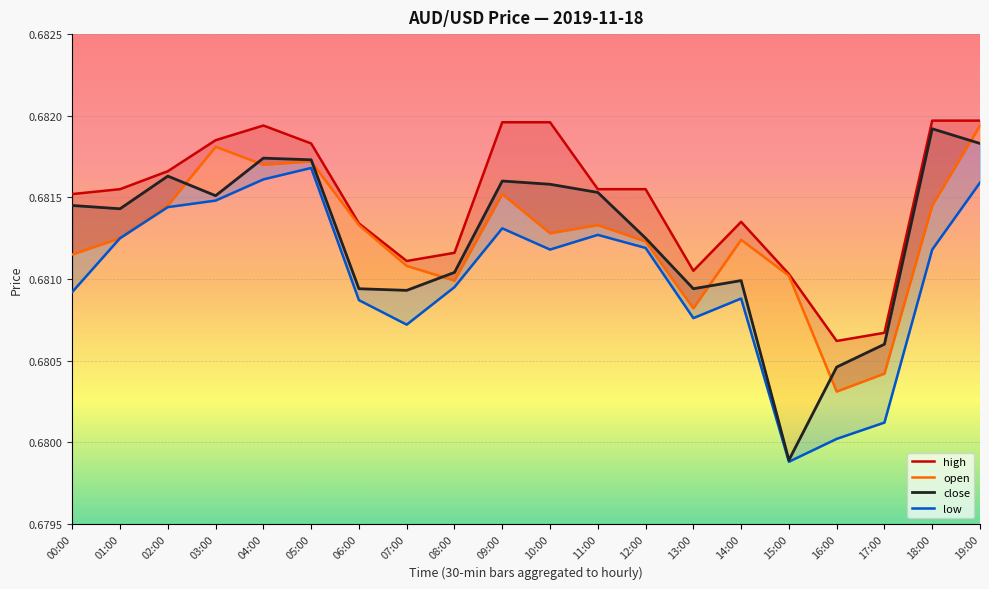

Between 03:00 and 16:00, which series saw the biggest shift?

open